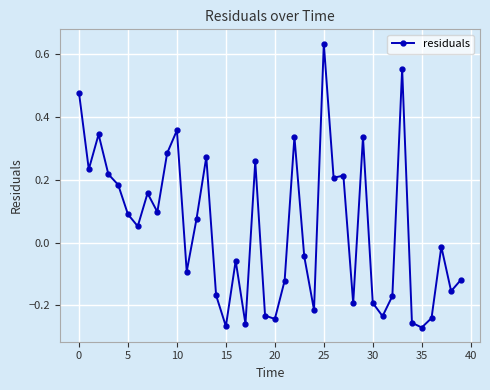

What is the difference between the maximum and minimum values?

0.9